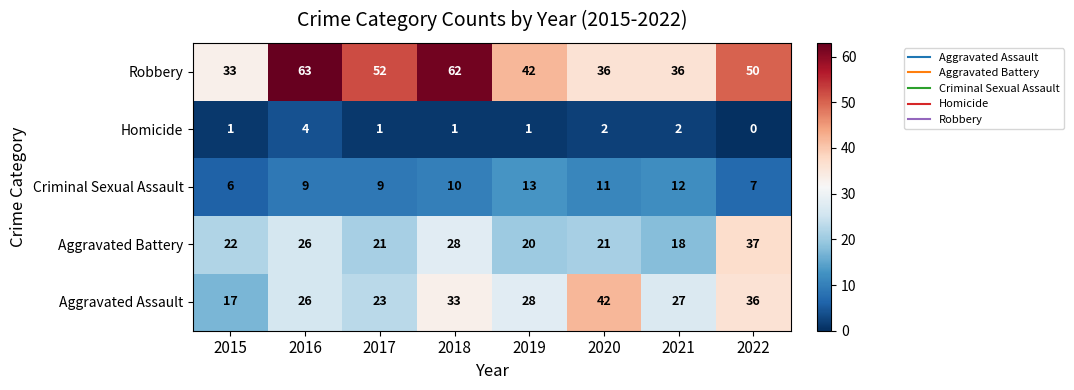

The value of Criminal Sexual Assault at 2018 is 10. True or false?

True